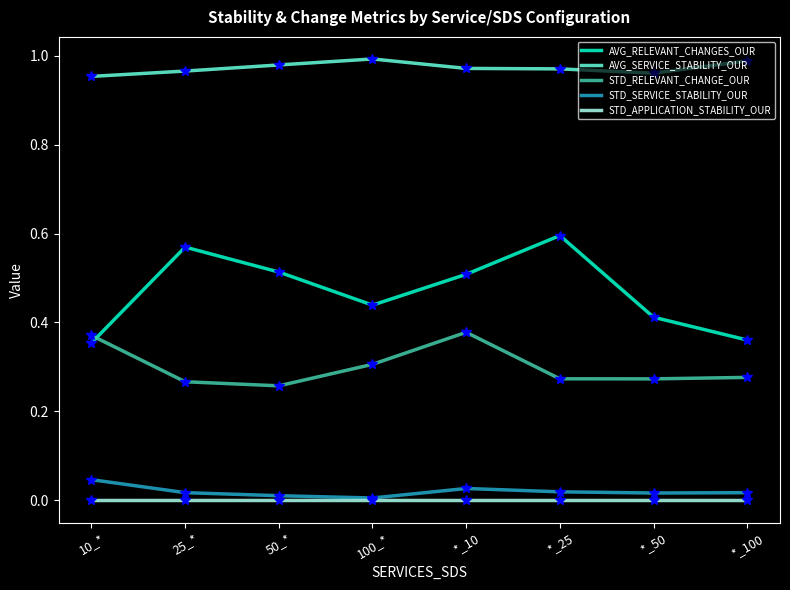

The value of STD_RELEVANT_CHANGE_OUR at *_10 is 0.2. True or false?

False